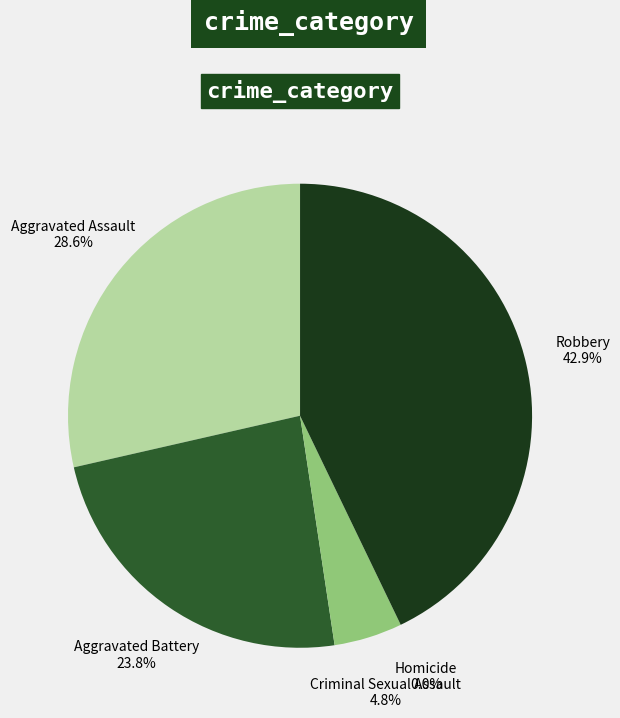

Approximately how many times larger is the value at Robbery compared to Aggravated Battery?

1.8